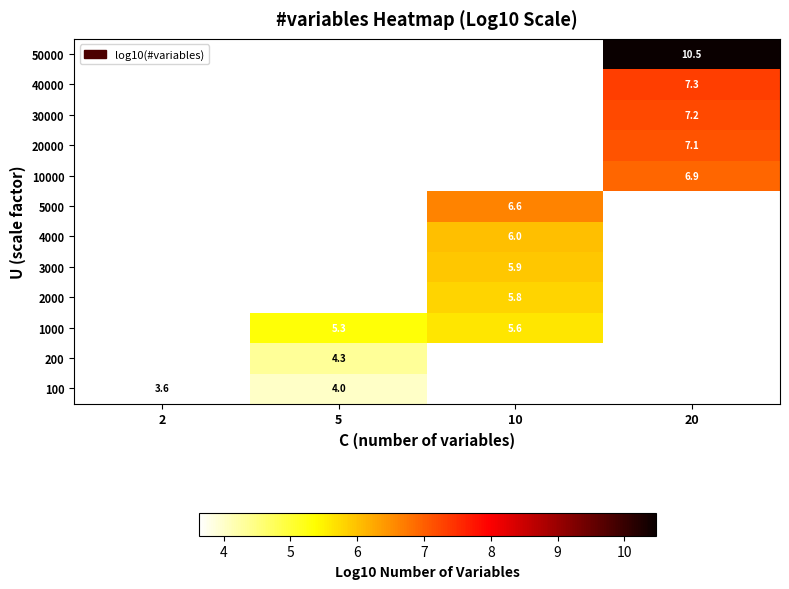

Where does the 4000 series first go above 6?

10